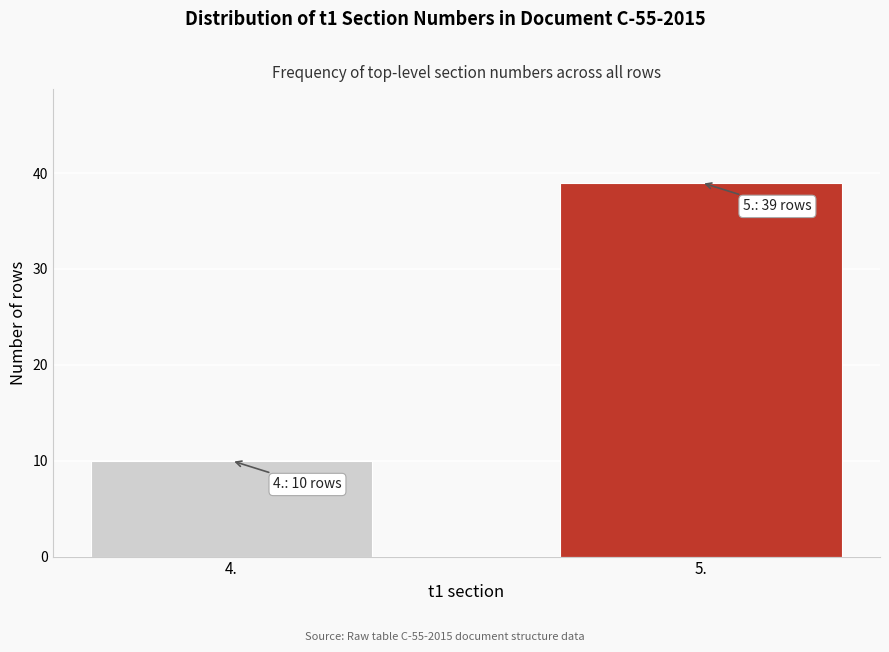

Reading left to right, list all the values displayed in this chart.

4.=10	5.=39